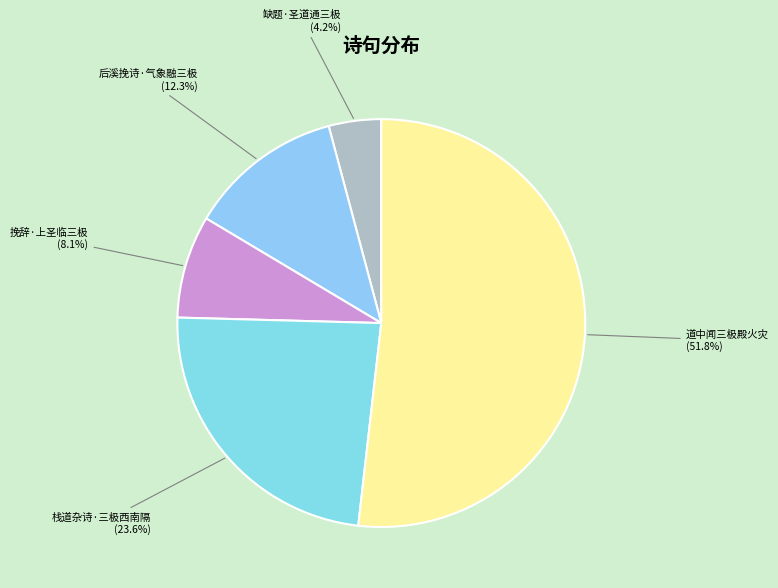

How many segments does this pie chart have?

5